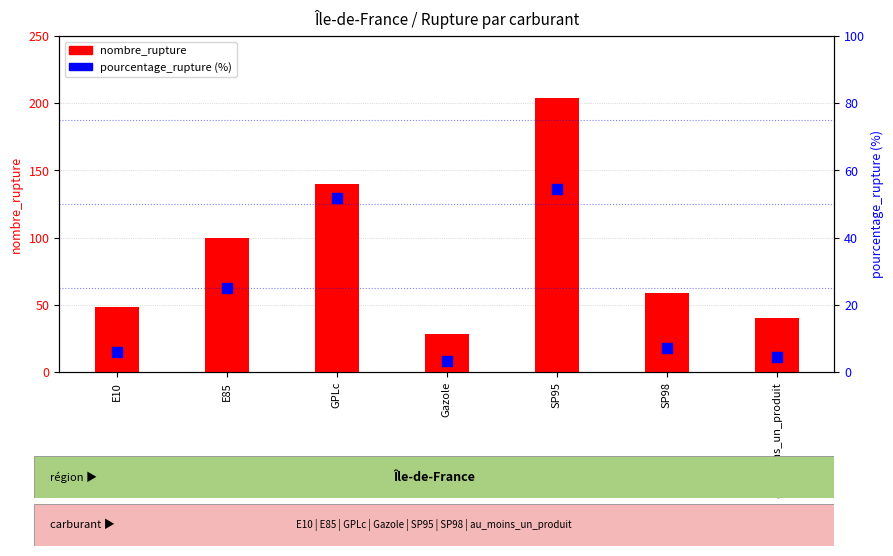

What is the total value across all series at E10?

54.0